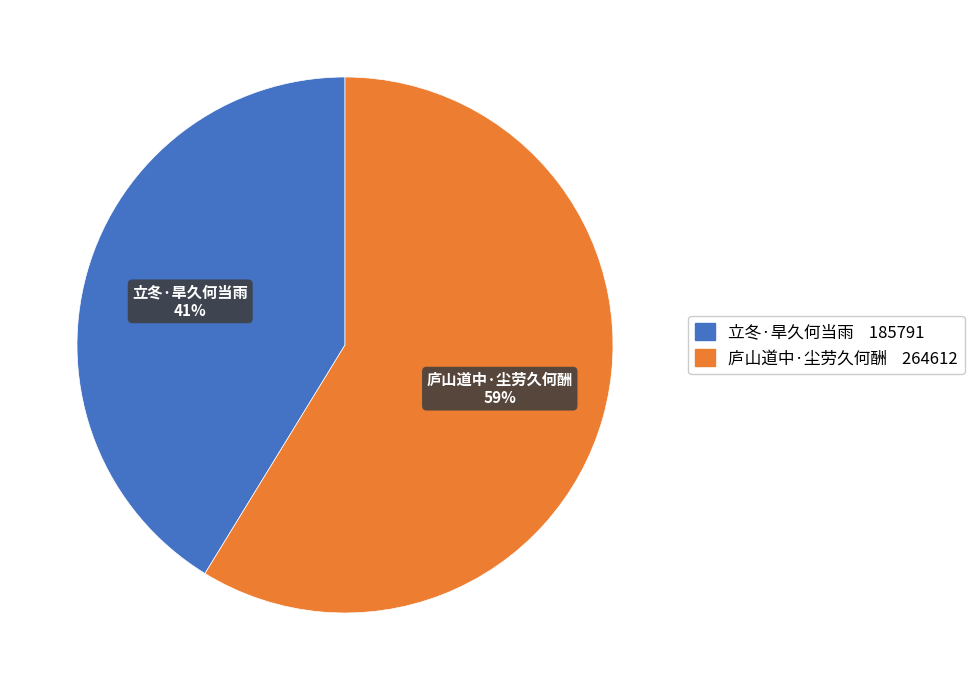

Which slice is the smallest?

立冬·旱久何当雨